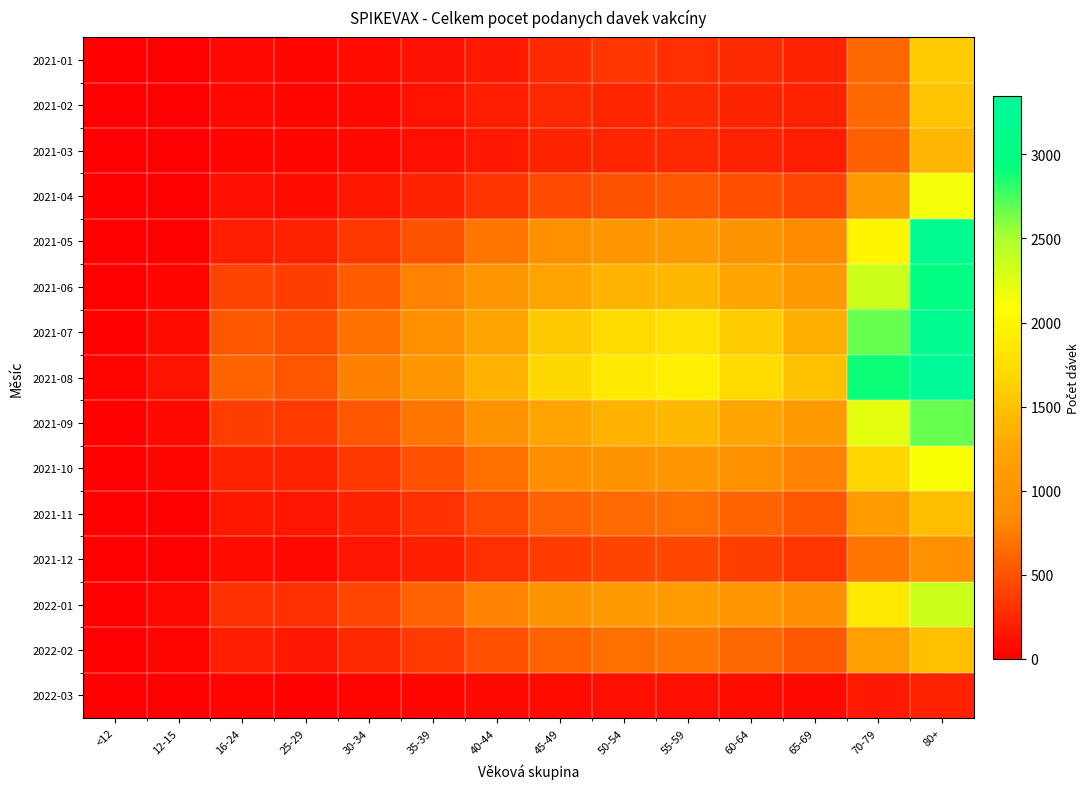

What is the total value across all series at 16-24?

3391